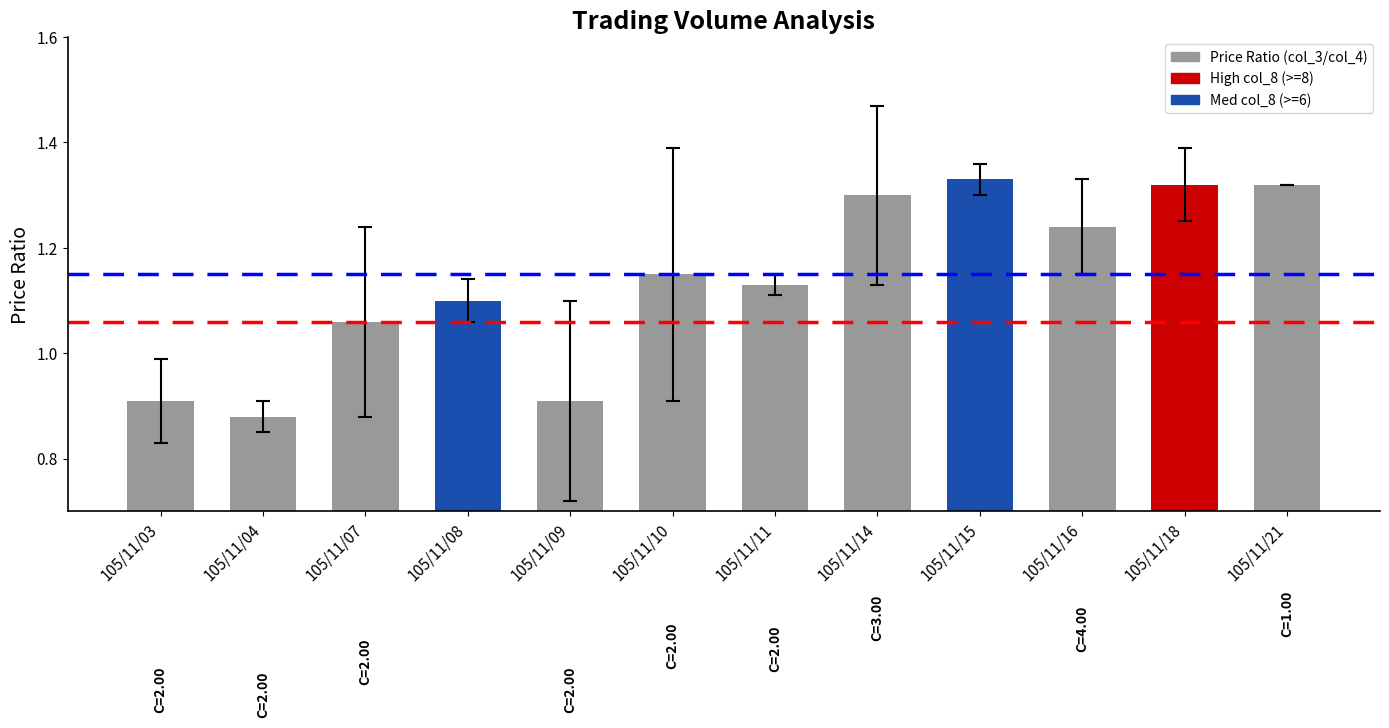

Count the values in the range 1 to 2.

9